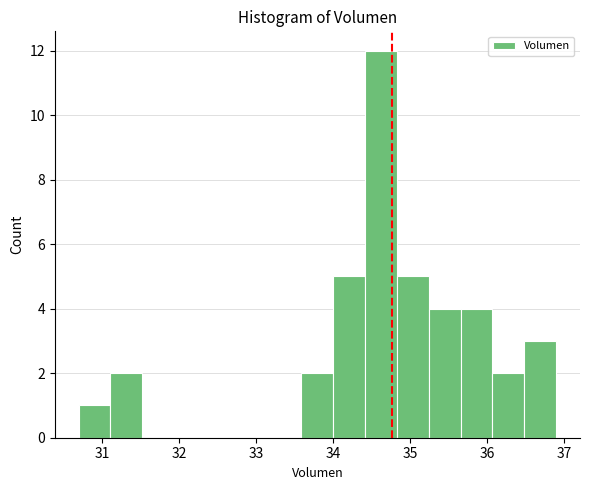

Reading left to right, list every bar in this chart as the range it spans on the x-axis followed by its height. Neither the bar edges nor the heights are printed on the chart, so give them approximately, as read against the axes.

30.7 to 31.1: 1
31.1 to 31.5: 2
31.5 to 31.9: 0
31.9 to 32.3: 0
32.3 to 32.8: 0
32.8 to 33.2: 0
33.2 to 33.6: 0
33.6 to 34.0: 2
34.0 to 34.4: 5
34.4 to 34.8: 12
34.8 to 35.2: 5
35.2 to 35.7: 4
35.7 to 36.1: 4
36.1 to 36.5: 2
36.5 to 36.9: 3